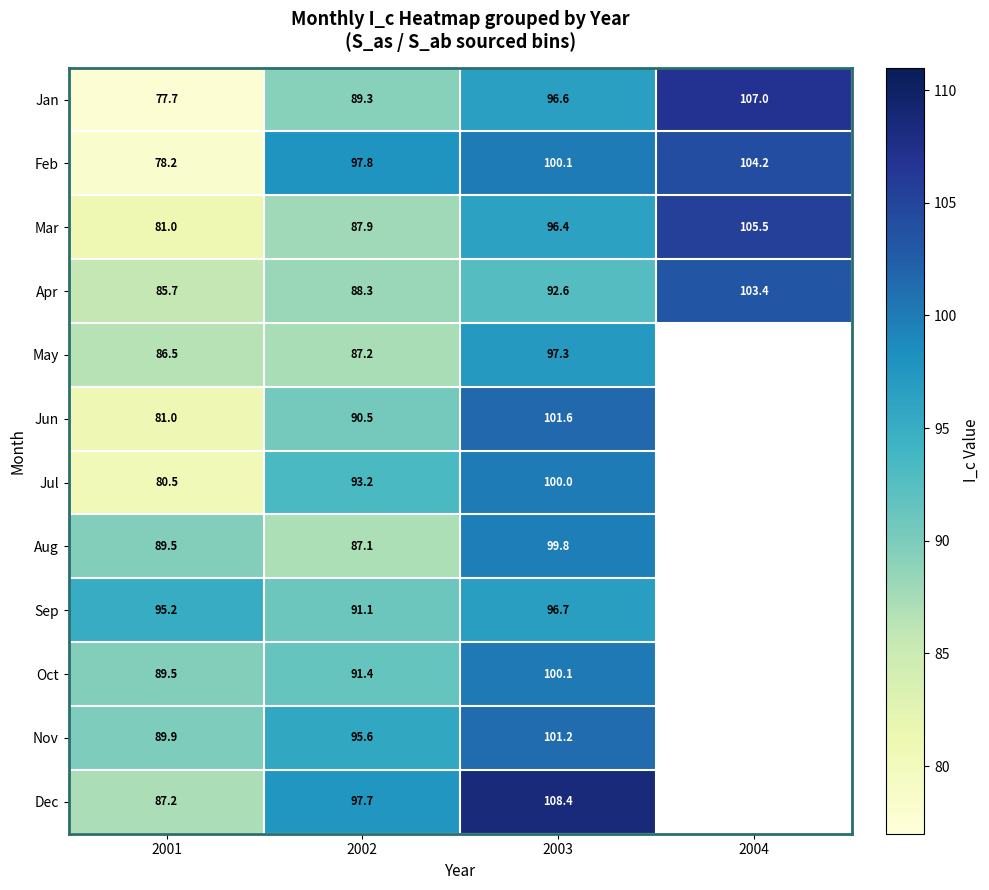

How many data points in Apr are above 92?

2